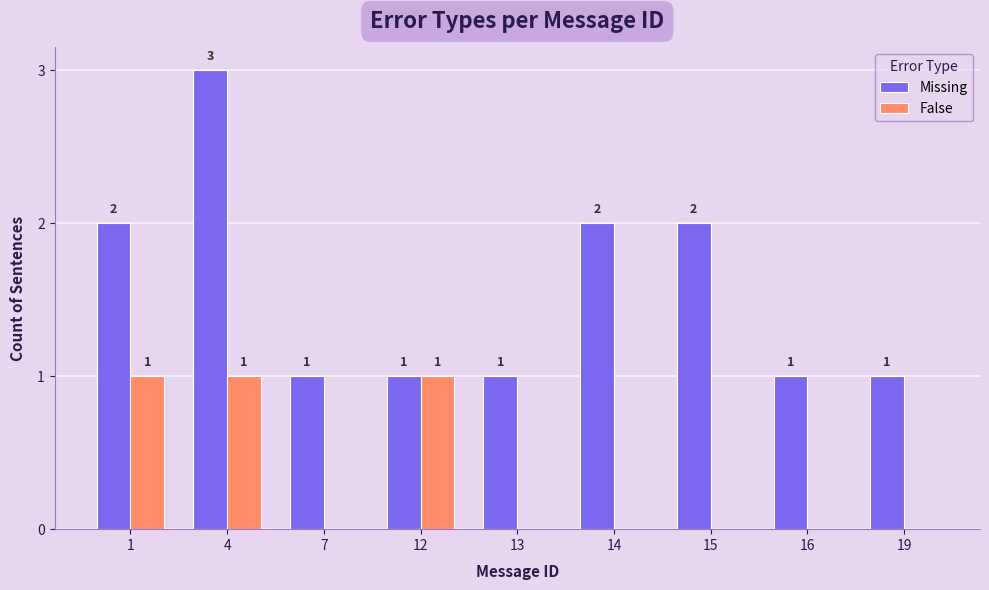

At which category is the sum across all series the highest?

4